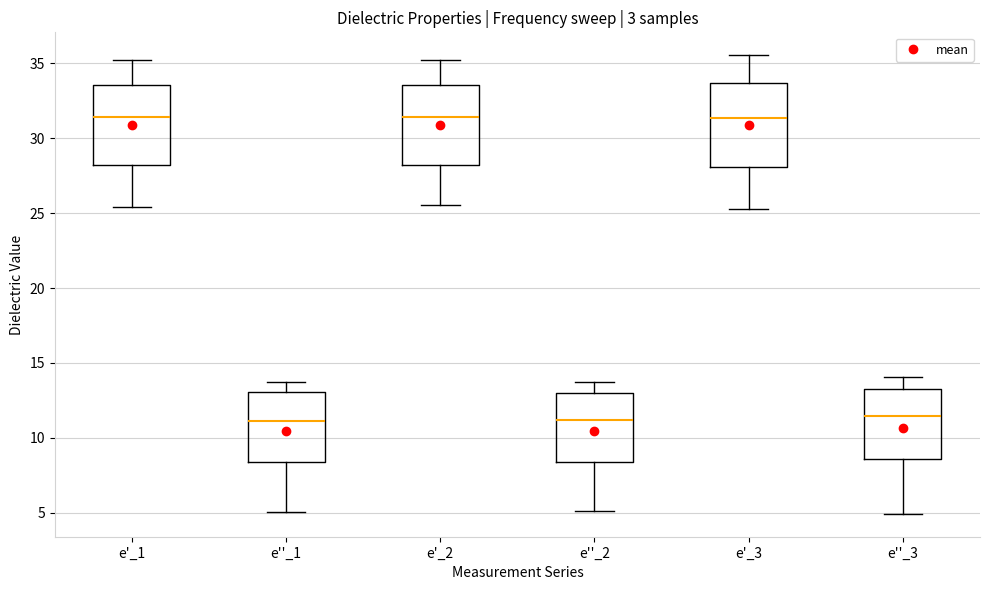

Where is the upper edge of the box for e''_1 on the y-axis? The values are not printed on the chart, so give them approximately, as read against the axis.

13.0